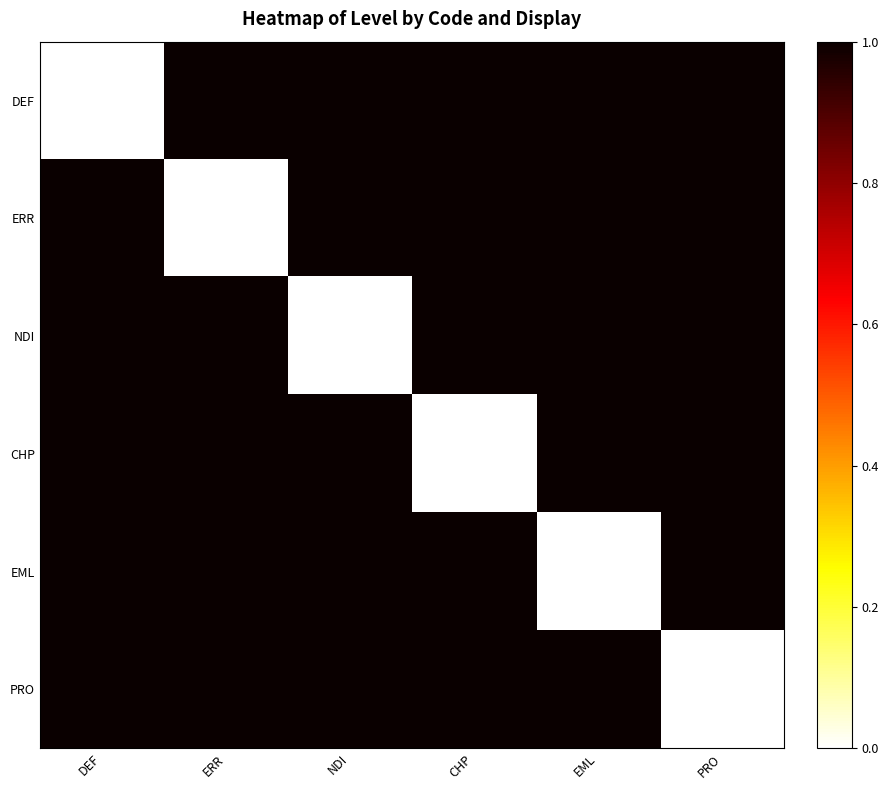

How many series are shown in this chart?

6